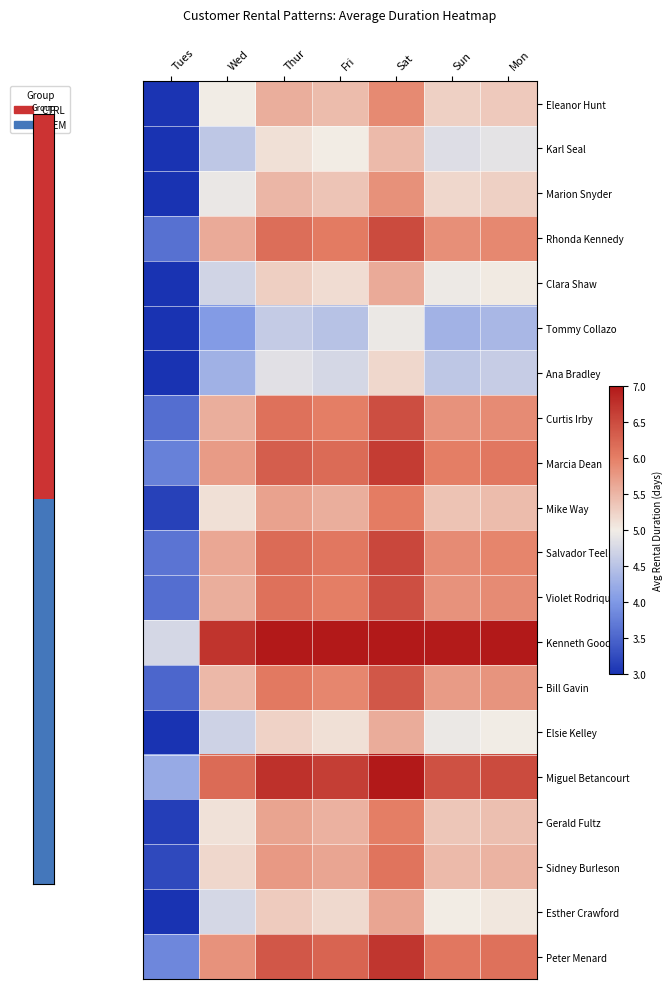

What is the maximum value shown in the chart?

7.6